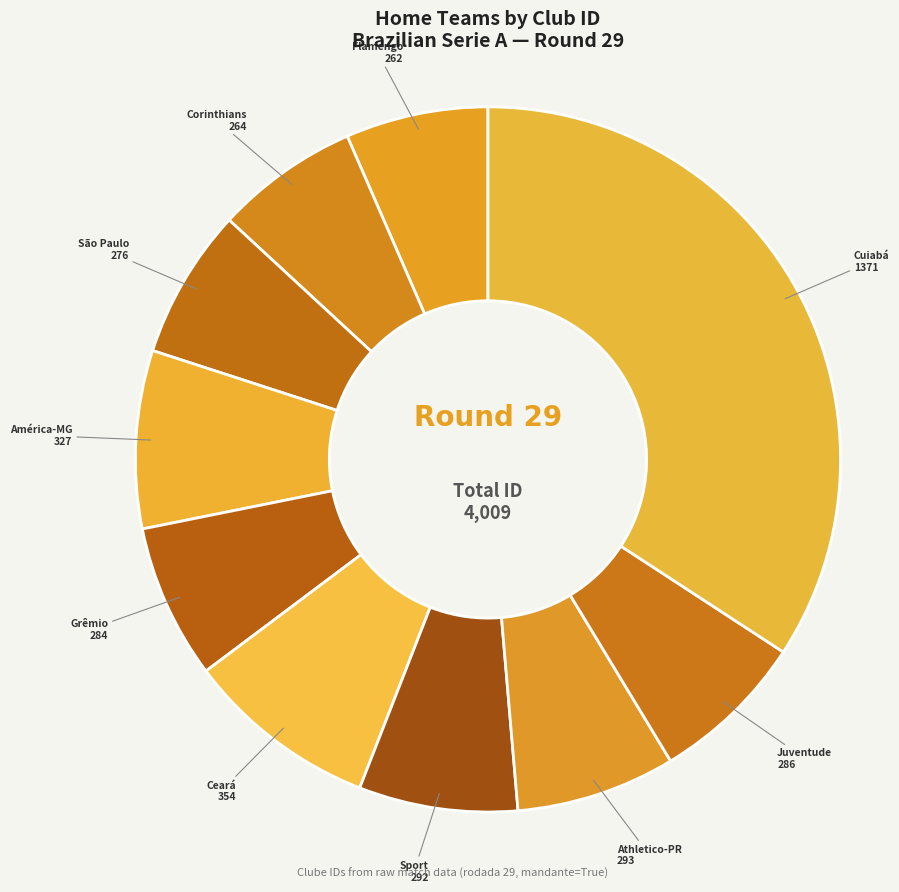

How many slices are in this pie chart?

10